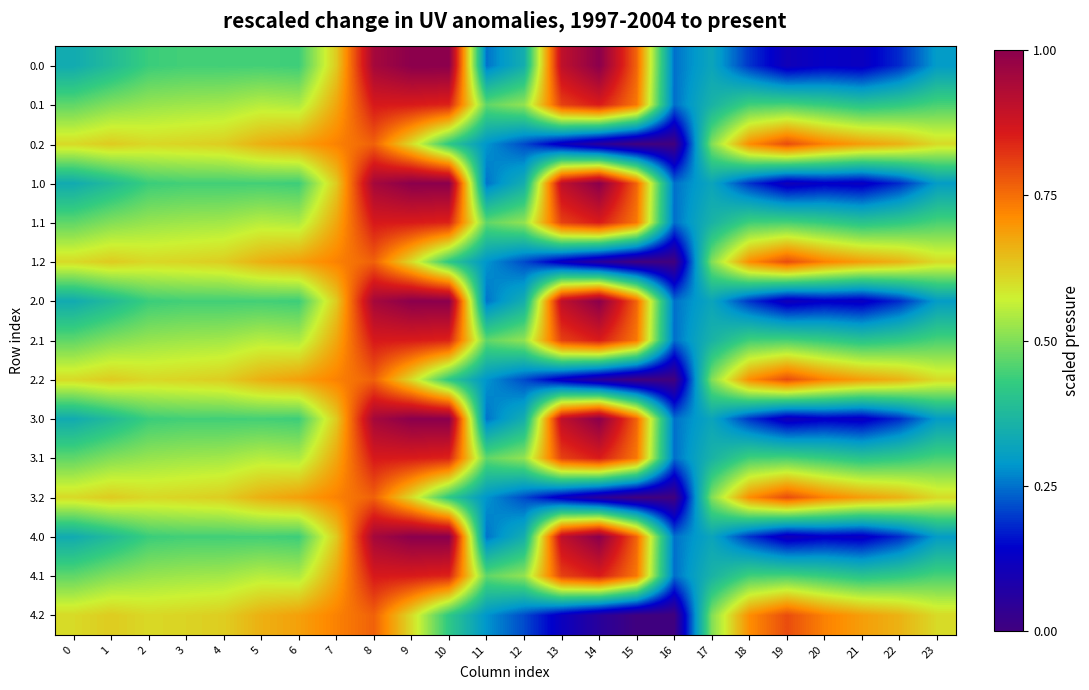

Rank the series at 21 from highest to lowest value.

0.2, 1.2, 2.2, 3.2, 4.2, 0.1, 1.1, 2.1, 3.1, 4.1, 0.0, 1.0, 2.0, 3.0, 4.0